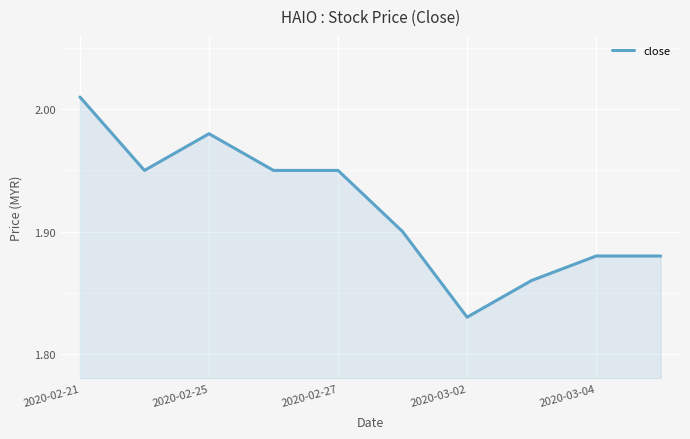

Does the chart display data point markers on the line(s)?

No